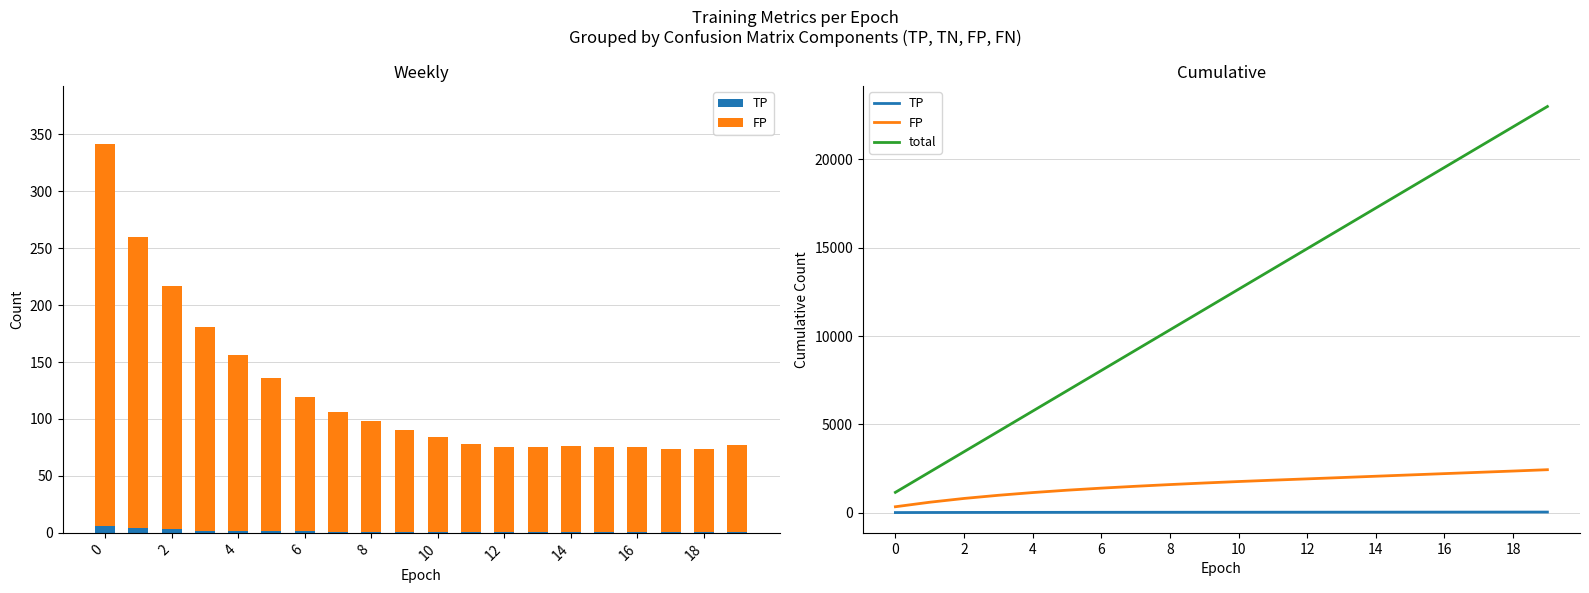

Between 0 and 13, which series saw the biggest shift?

total